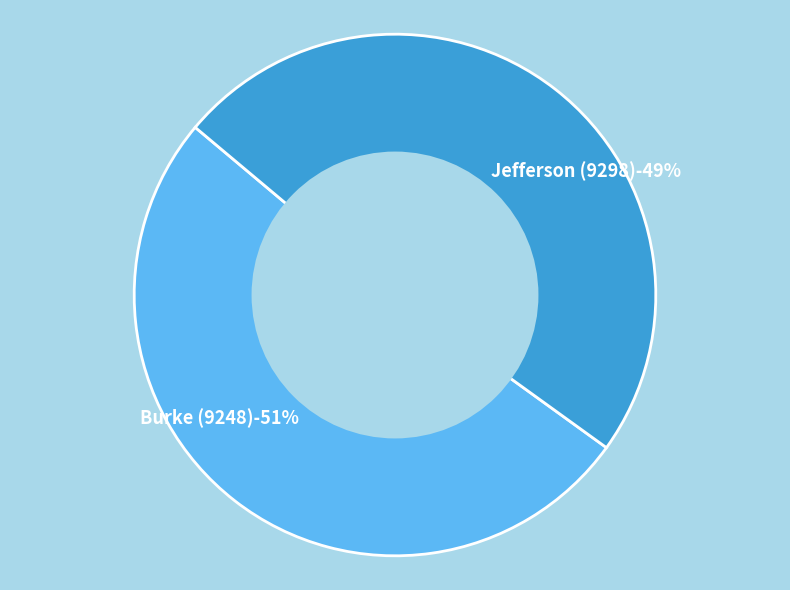

How many slices are in this pie chart?

2